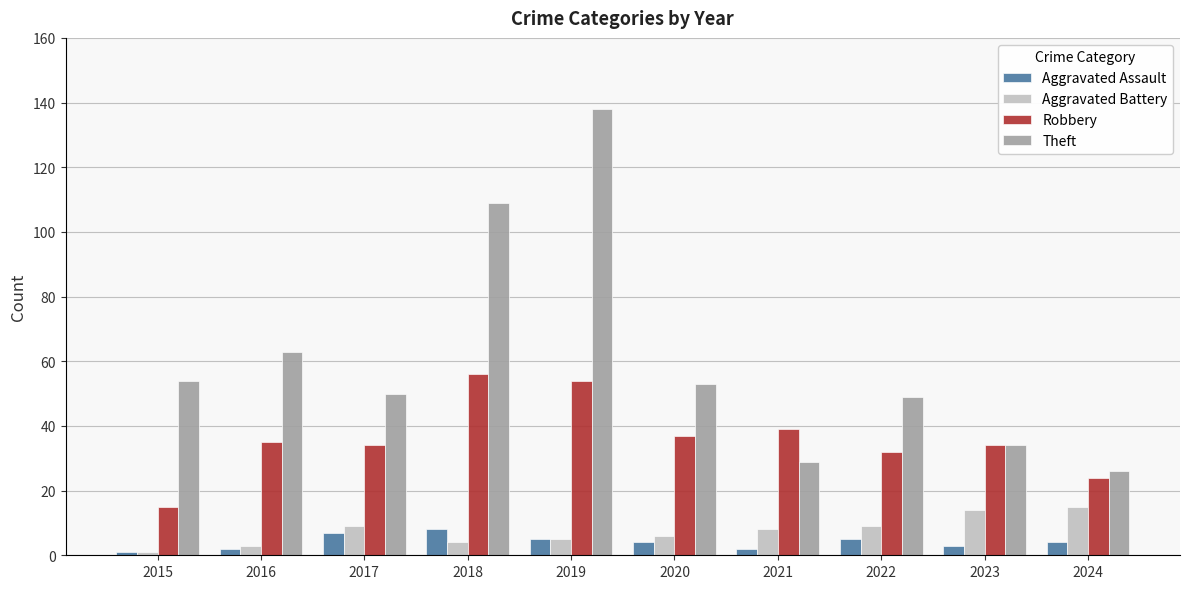

At which category is the sum across all series the highest?

2019